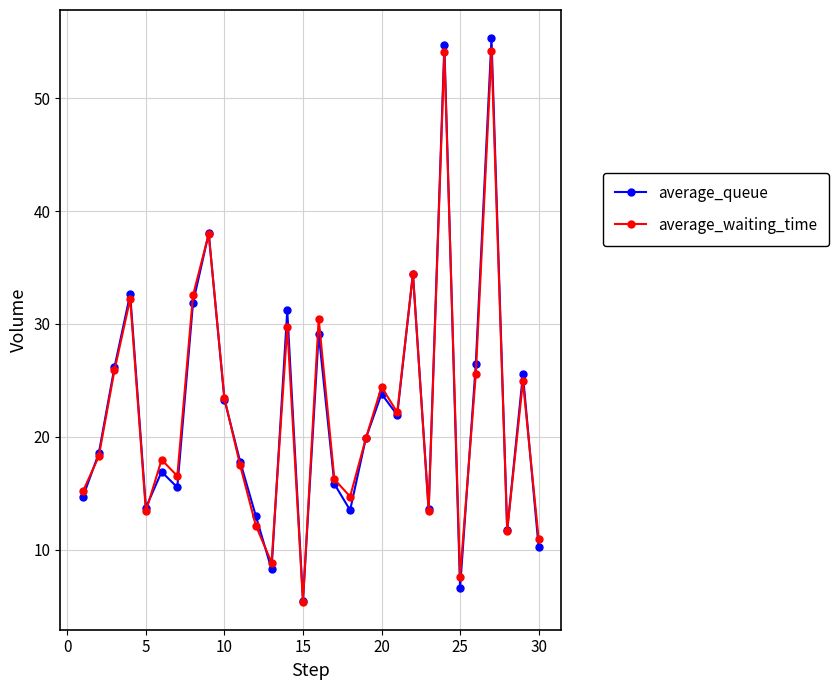

In average_waiting_time, how many points are lower than both neighbors (excluding endpoints)?

9